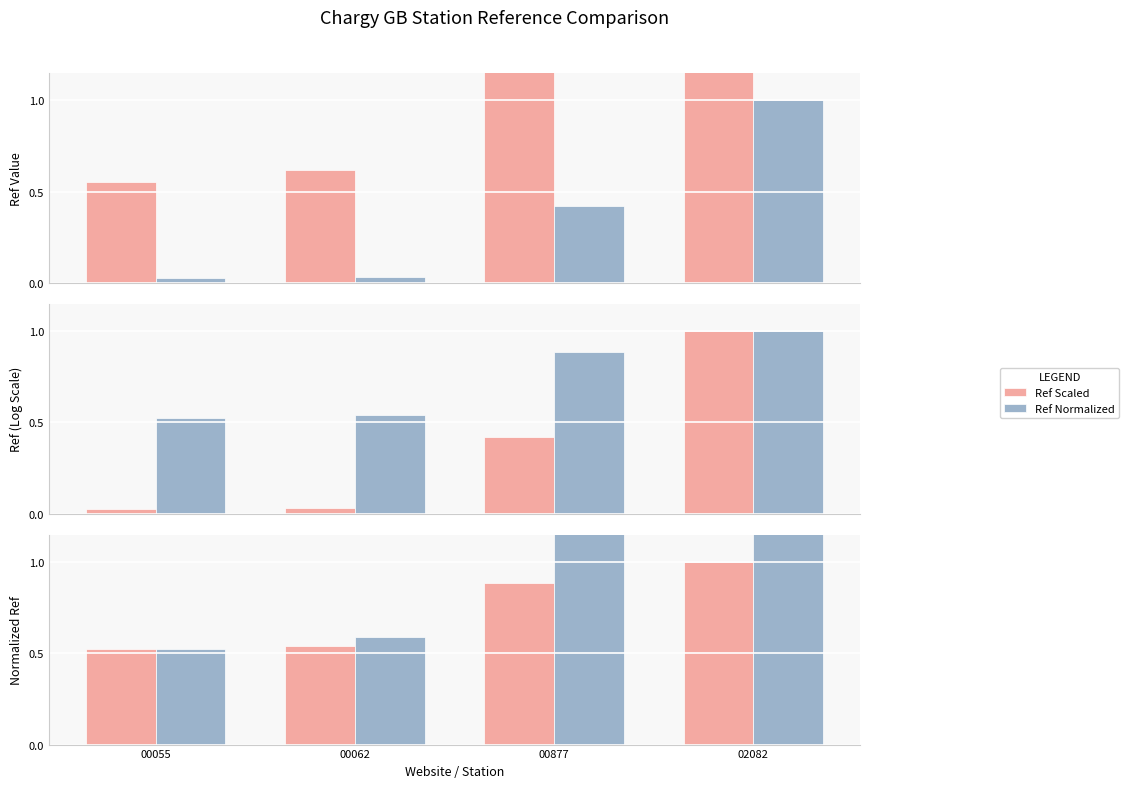

List the series in order of their overall mean, highest first.

Ref Normalized, Ref Scaled